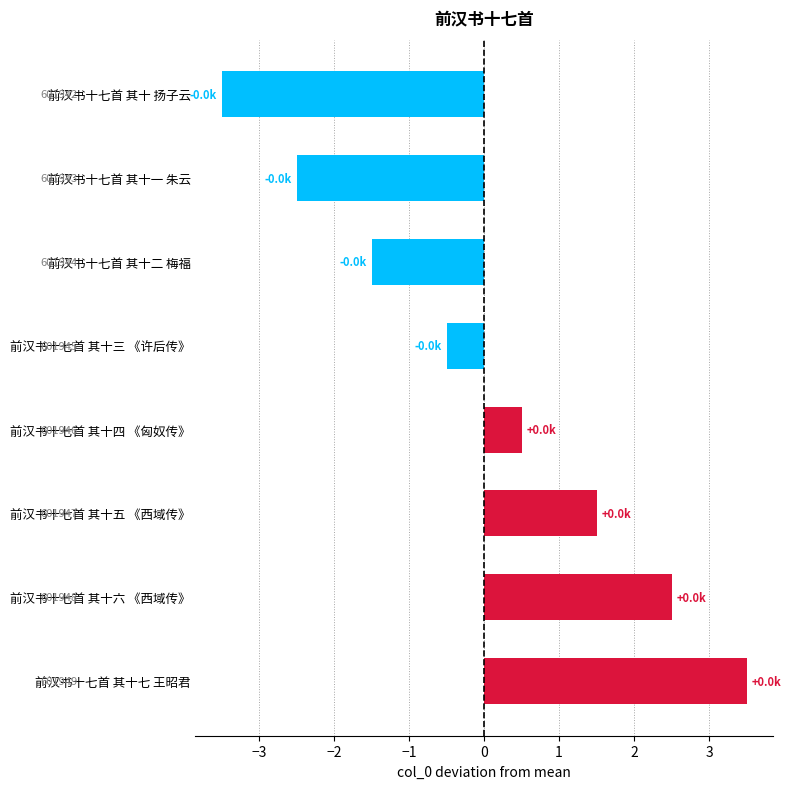

What is the minimum value shown in the chart?

-3.5